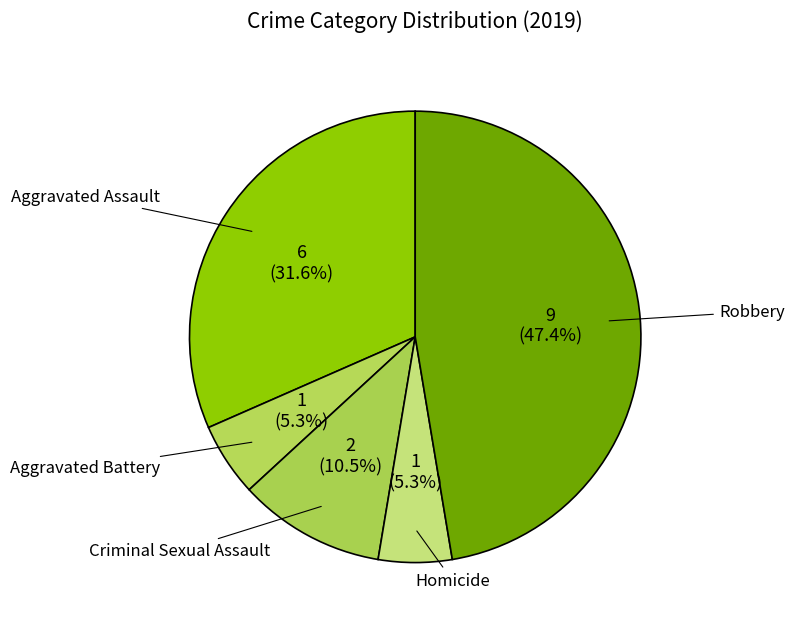

The Aggravated Assault slice represents 32% of the pie. True or false?

True